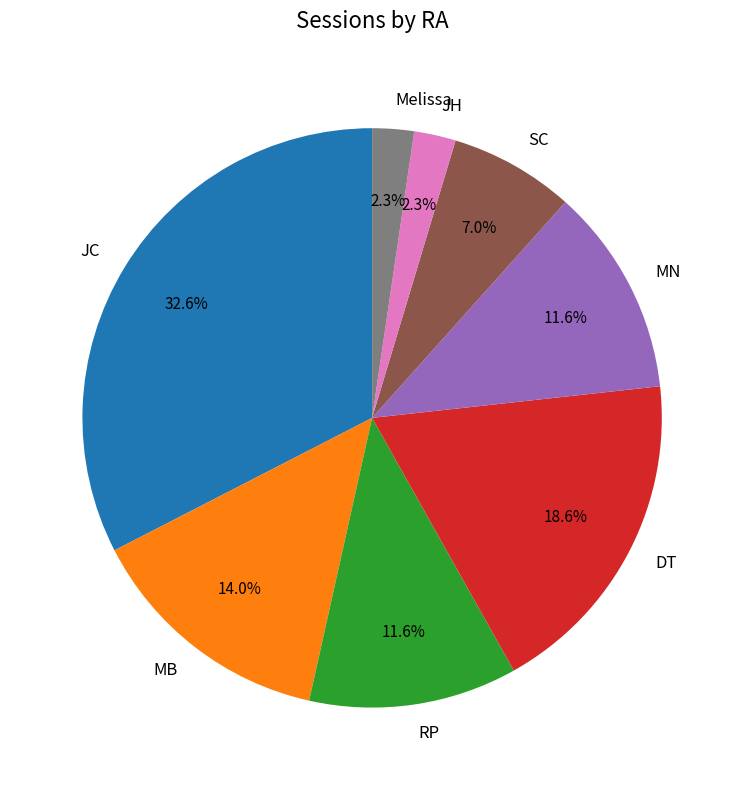

To the nearest percent, what is the average slice percentage?

12%